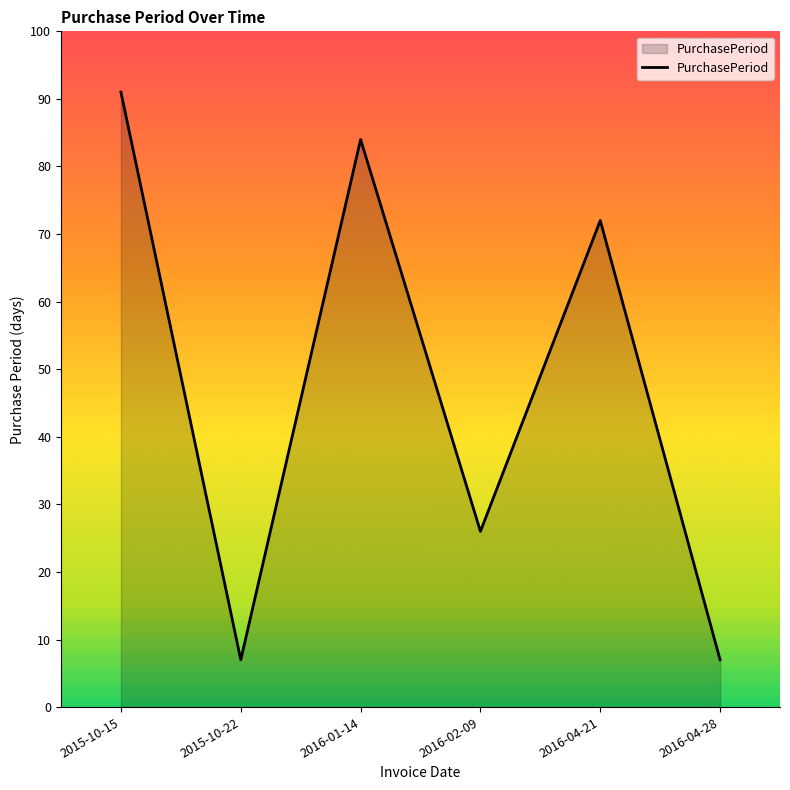

Reading right to left, list all the values displayed in this chart.

7	72	26	84	7	91